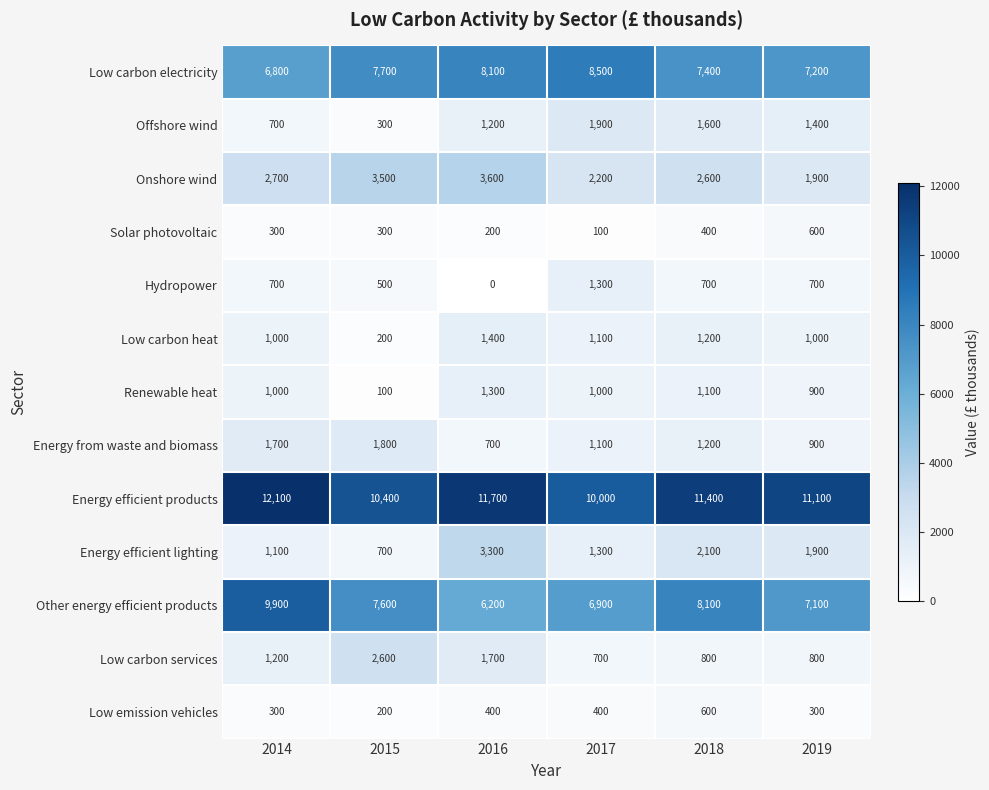

At which category does the chart reach its peak across all series?

2014